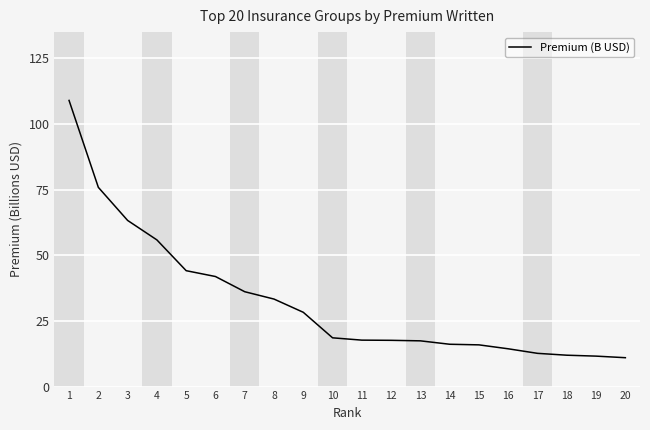

Read the value at 4.

55.9